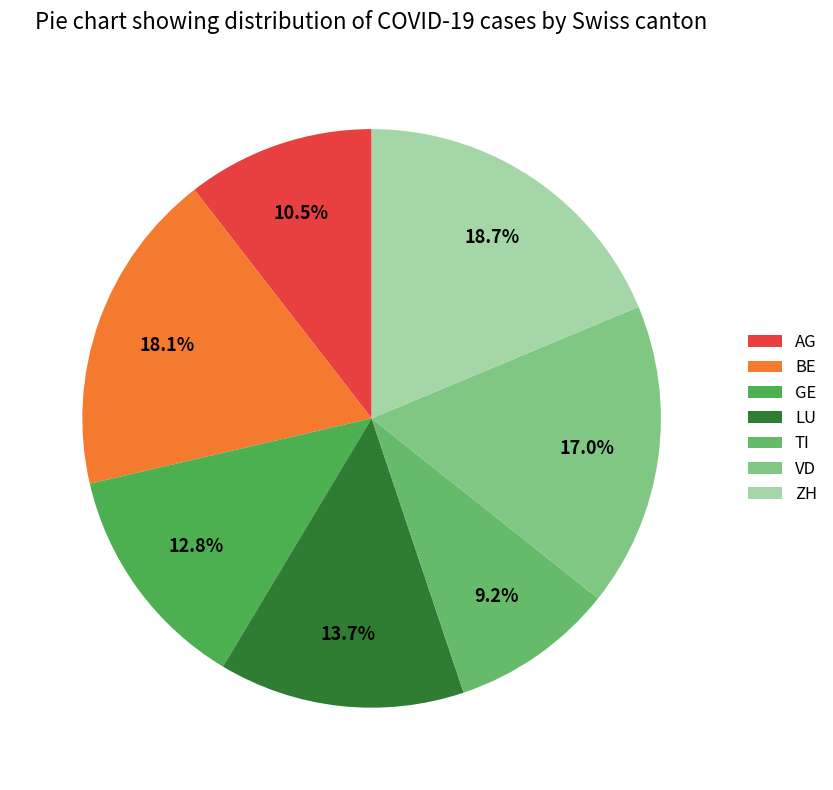

What is the largest slice in the pie chart?

ZH